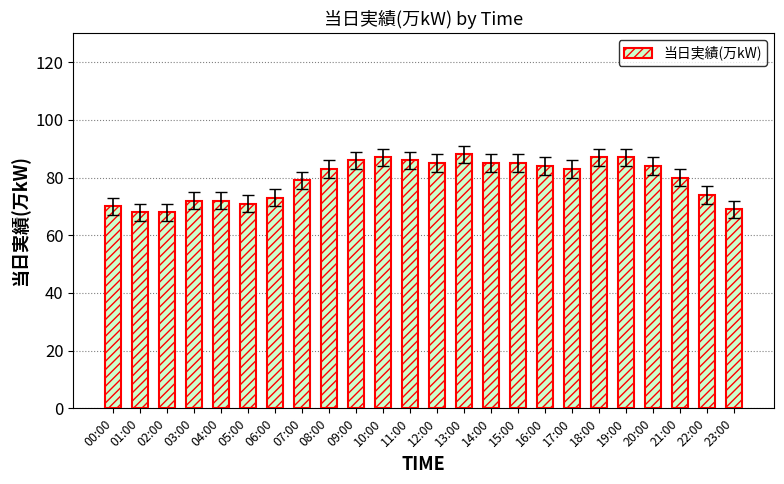

Between 06:00 and 01:00, which is larger?

06:00